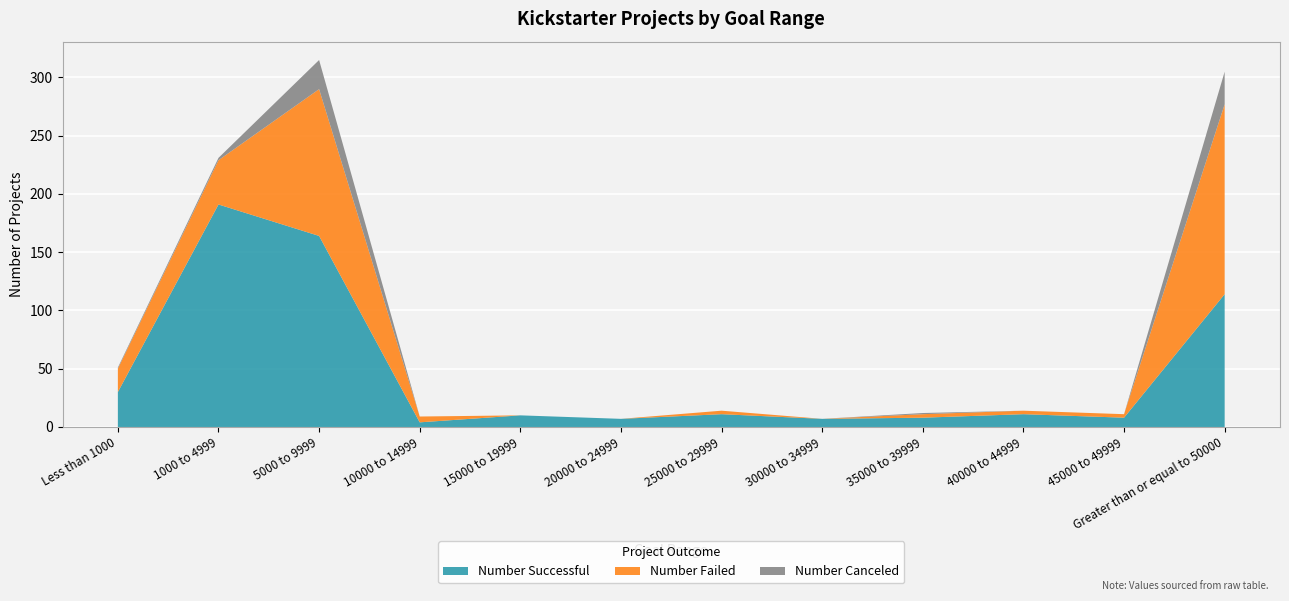

Reading right to left, transcribe all the data shown in this chart.

Number Successful: Greater than or equal to 50000=114	45000 to 49999=8	40000 to 44999=11	35000 to 39999=8	30000 to 34999=7	25000 to 29999=11	20000 to 24999=7	15000 to 19999=10	10000 to 14999=4	5000 to 9999=164	1000 to 4999=191	Less than 1000=30
Number Failed: Greater than or equal to 50000=163	45000 to 49999=3	40000 to 44999=3	35000 to 39999=3	30000 to 34999=0	25000 to 29999=3	20000 to 24999=0	15000 to 19999=0	10000 to 14999=5	5000 to 9999=126	1000 to 4999=38	Less than 1000=20
Number Canceled: Greater than or equal to 50000=28	45000 to 49999=0	40000 to 44999=0	35000 to 39999=1	30000 to 34999=0	25000 to 29999=0	20000 to 24999=0	15000 to 19999=0	10000 to 14999=0	5000 to 9999=25	1000 to 4999=2	Less than 1000=1